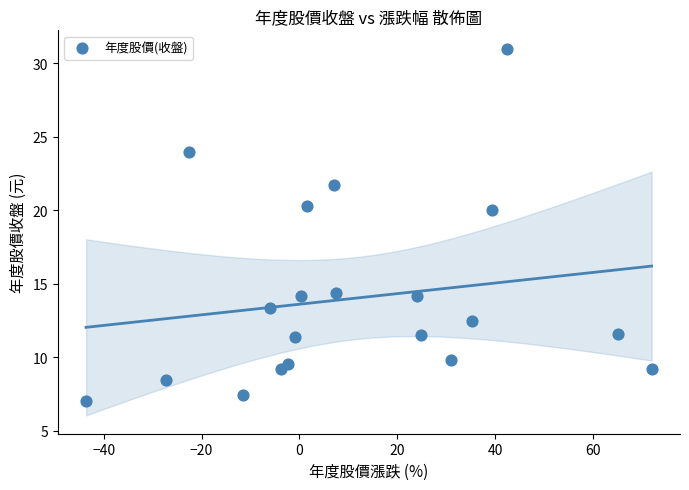

What is the range of X values (max minus min)?

115.6